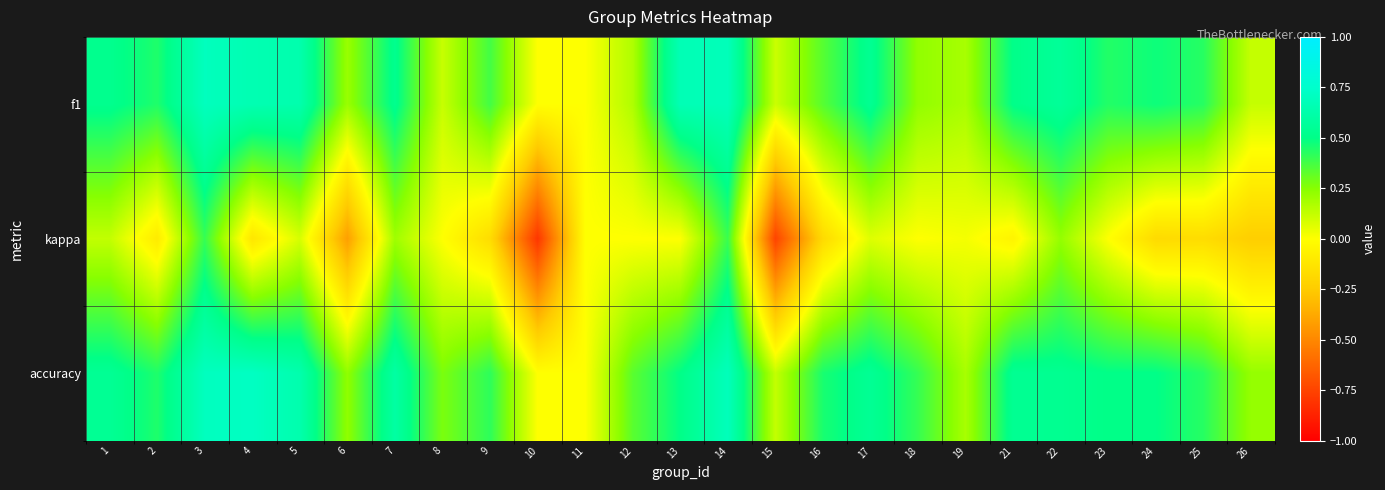

Reading right to left, what are all the values shown in this chart?

f1: 26=0.1	25=0.4	24=0.5	23=0.4	22=0.6	21=0.5	19=0.2	18=0.2	17=0.5	16=0.3	15=0.1	14=0.7	13=0.7	12=0.2	11=0.0	10=0.0	9=0.4	8=0.1	7=0.5	6=0.2	5=0.6	4=0.7	3=0.7	2=0.4	1=0.5
kappa: 26=-0.2	25=-0.2	24=-0.2	23=0.0	22=0.2	21=-0.1	19=0.0	18=0.0	17=0.1	16=-0.2	15=-0.8	14=0.4	13=0.0	12=0.0	11=0.0	10=-0.8	9=-0.2	8=0.0	7=0.2	6=-0.4	5=0.1	4=-0.1	3=0.4	2=-0.1	1=0.1
accuracy: 26=0.2	25=0.4	24=0.5	23=0.5	22=0.5	21=0.5	19=0.2	18=0.4	17=0.5	16=0.5	15=0.1	14=0.7	13=0.5	12=0.3	11=0.0	10=0.0	9=0.4	8=0.3	7=0.6	6=0.2	5=0.6	4=0.7	3=0.7	2=0.4	1=0.5